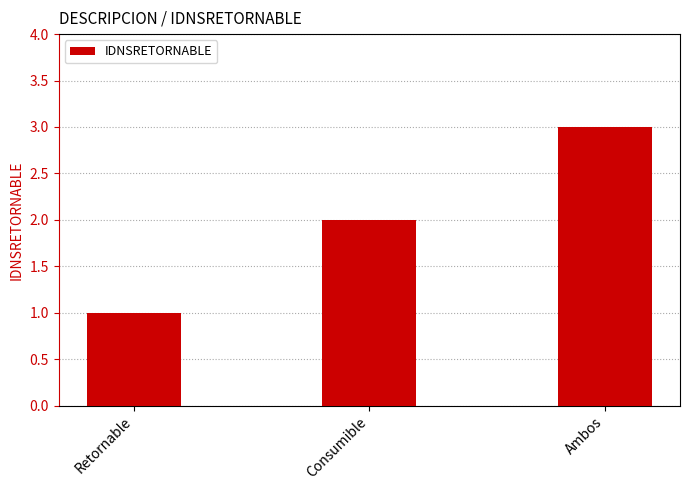

List the labels in order of value, smallest first.

Retornable, Consumible, Ambos